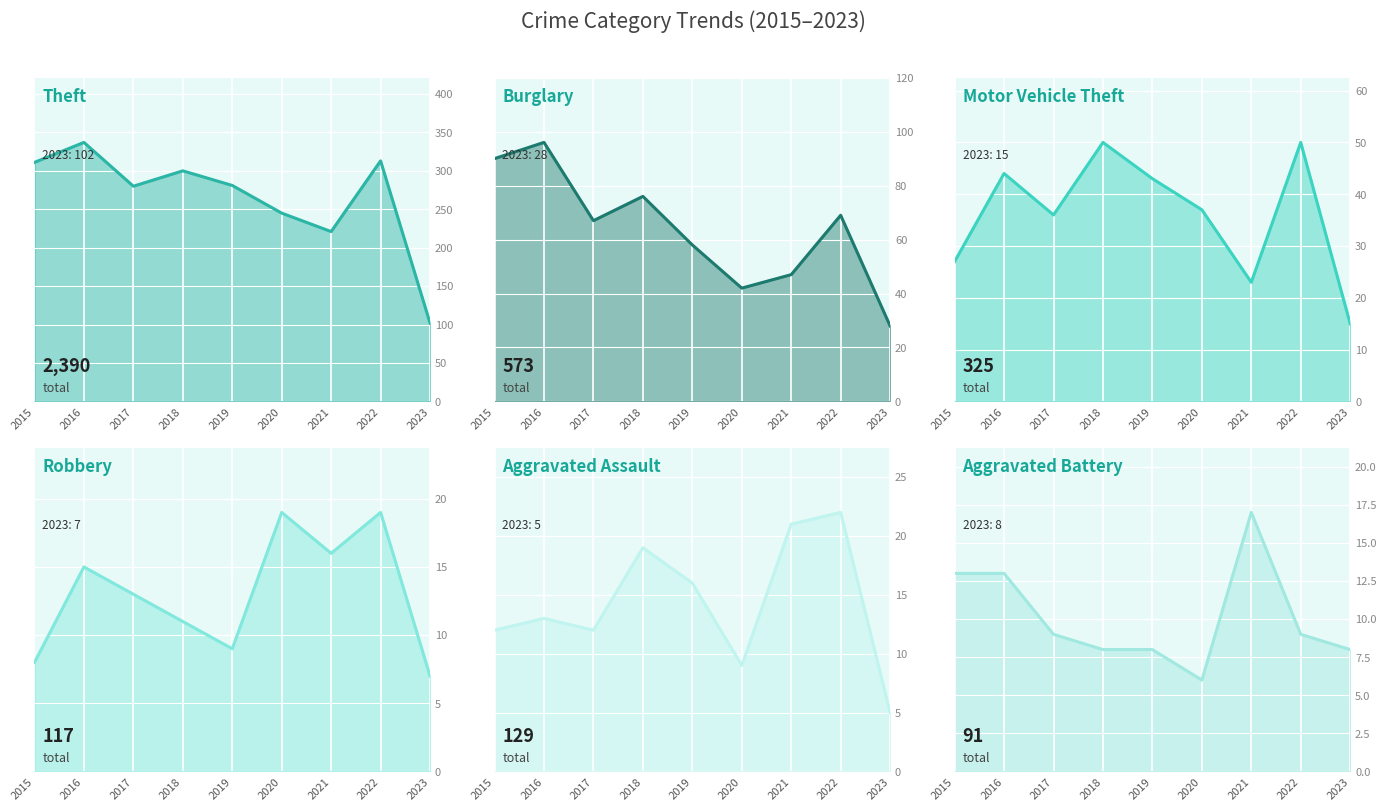

Reading right to left, what are all the values shown in this chart?

Theft: 2023=102	2022=313	2021=221	2020=245	2019=281	2018=300	2017=280	2016=337	2015=311
Burglary: 2023=28	2022=69	2021=47	2020=42	2019=58	2018=76	2017=67	2016=96	2015=90
Motor Vehicle Theft: 2023=15	2022=50	2021=23	2020=37	2019=43	2018=50	2017=36	2016=44	2015=27
Robbery: 2023=7	2022=19	2021=16	2020=19	2019=9	2018=11	2017=13	2016=15	2015=8
Aggravated Assault: 2023=5	2022=22	2021=21	2020=9	2019=16	2018=19	2017=12	2016=13	2015=12
Aggravated Battery: 2023=8	2022=9	2021=17	2020=6	2019=8	2018=8	2017=9	2016=13	2015=13